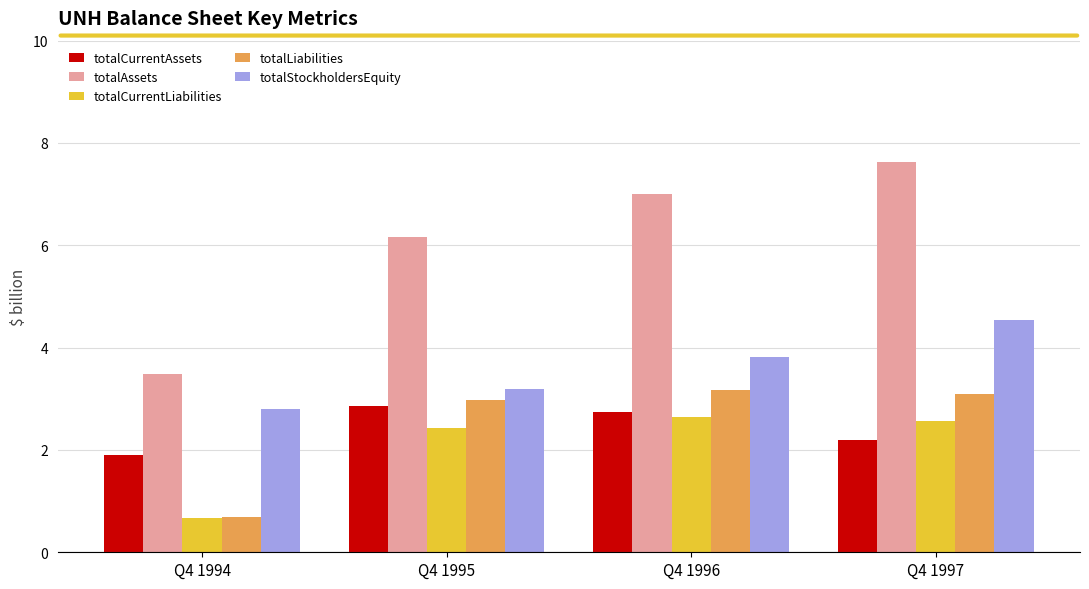

The totalAssets series shows 4.6 at Q4 1996. True or false?

False